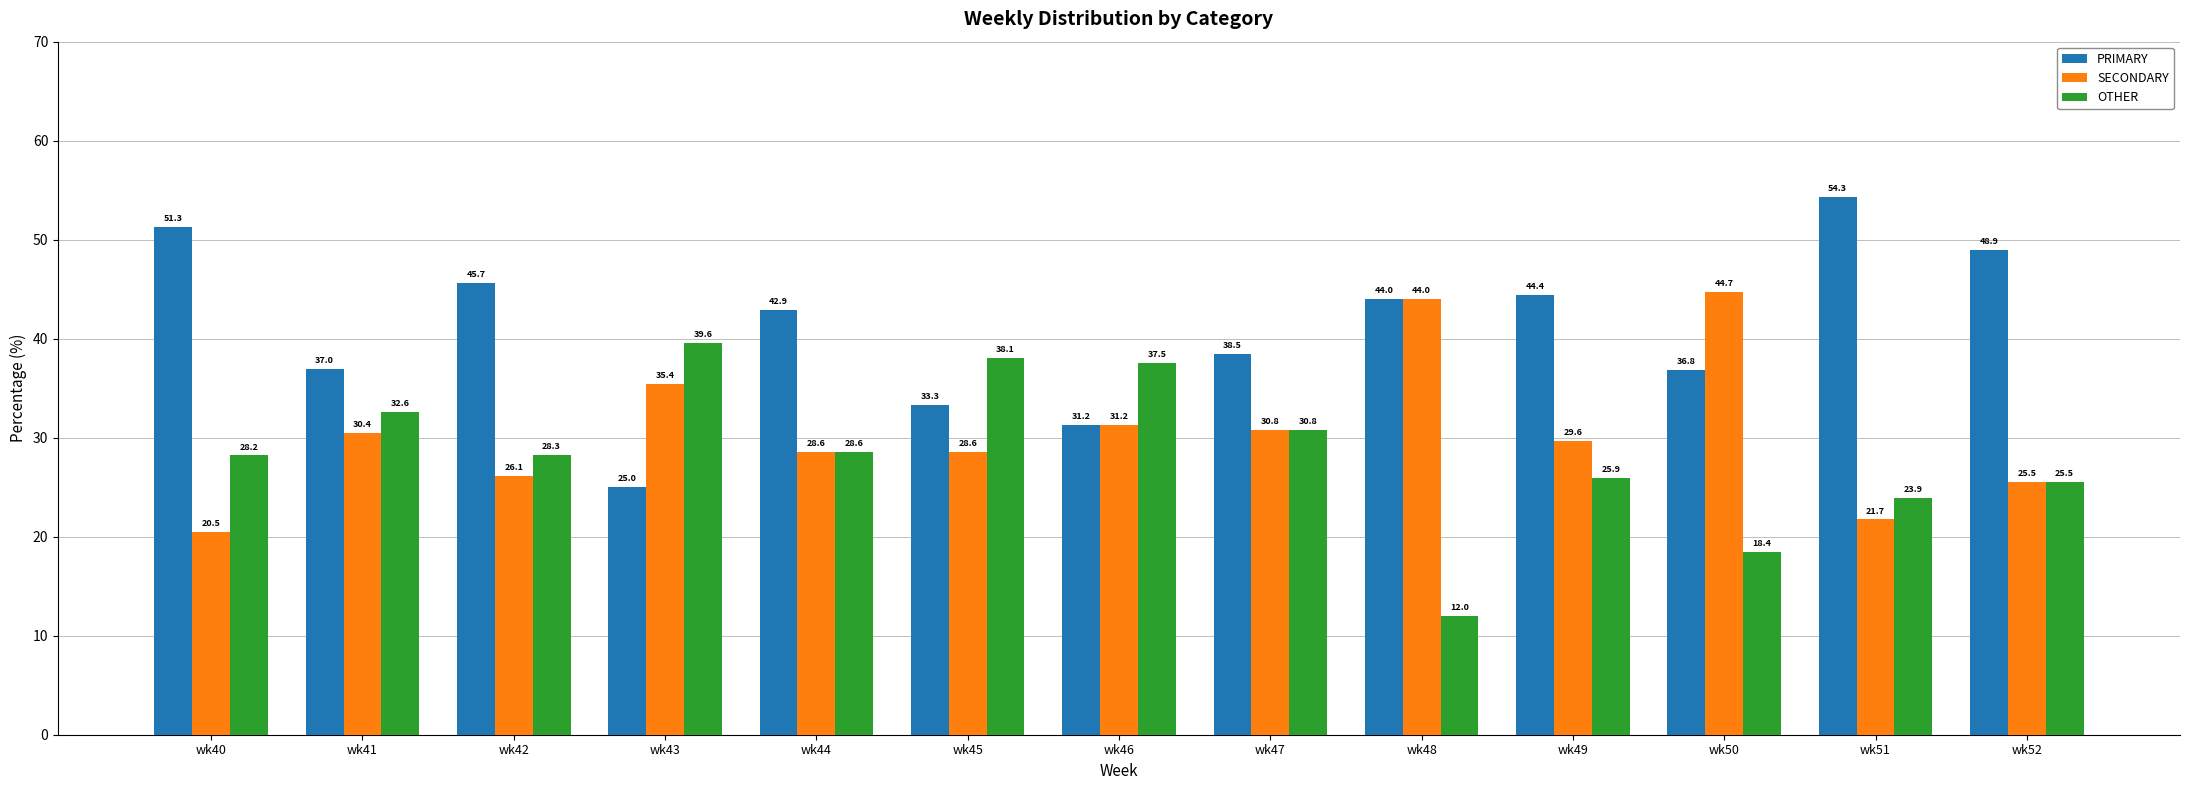

True or false: OTHER has a value of 43.8 at wk44.

False